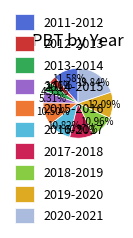

Is the sum of 2013-2014 and 2017-2018 greater than half?

No